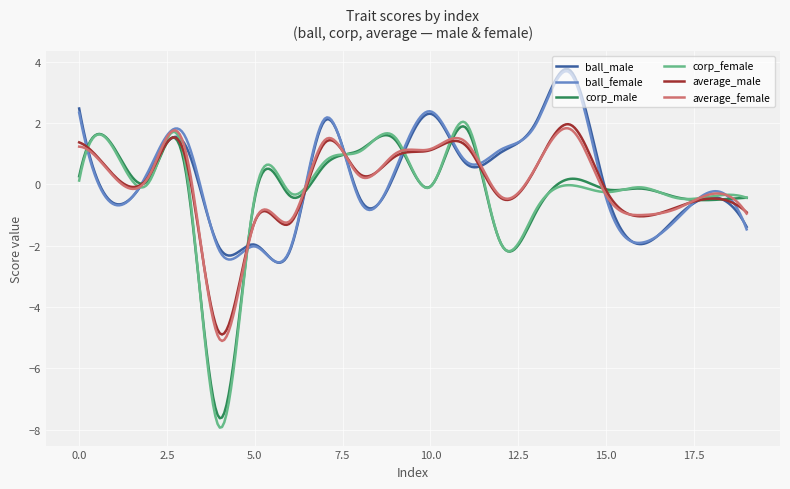

What is the maximum value shown in the chart?

3.8